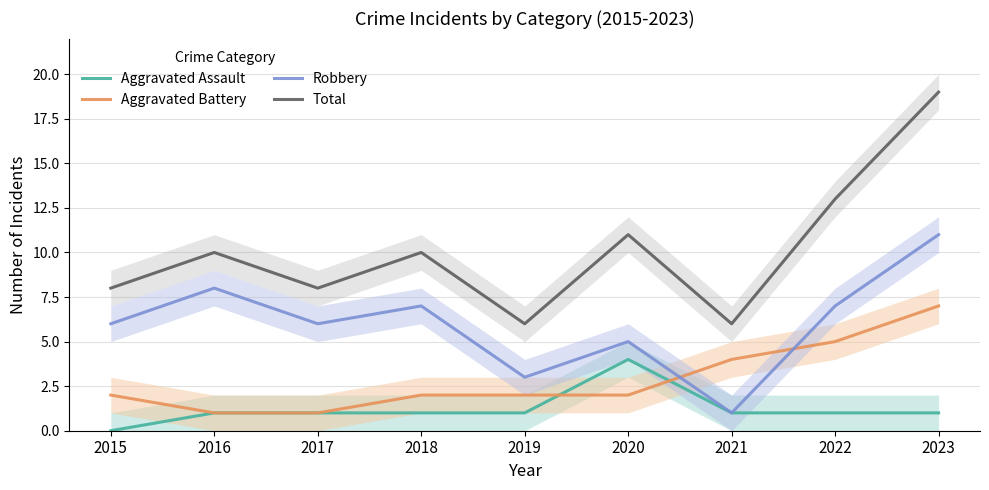

Is it true that Robbery equals 3 at 2023?

False